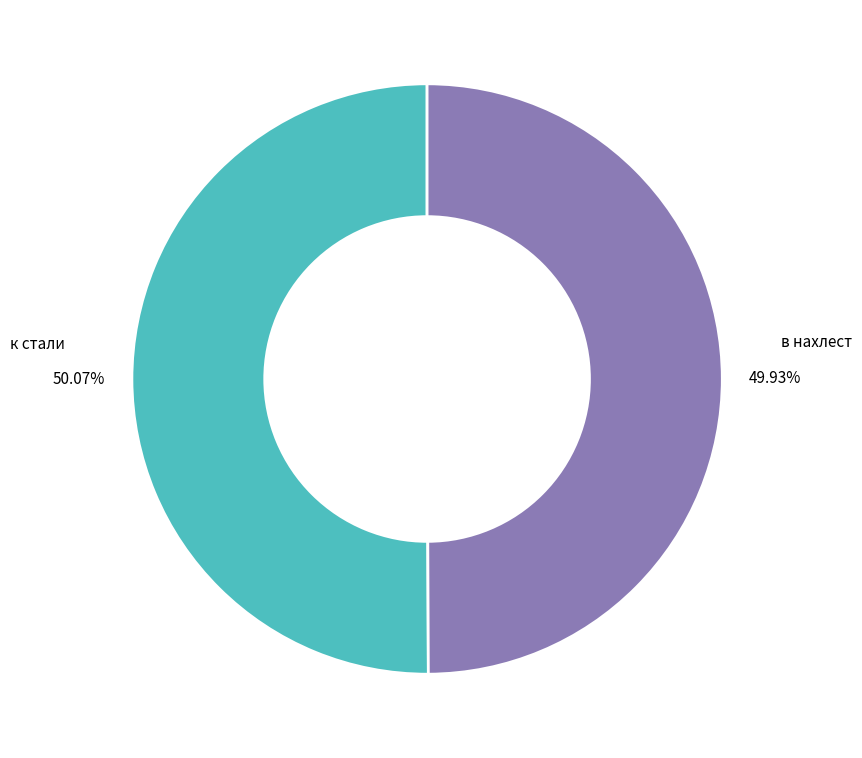

What percentage is the к стали slice, to the nearest percent?

50%